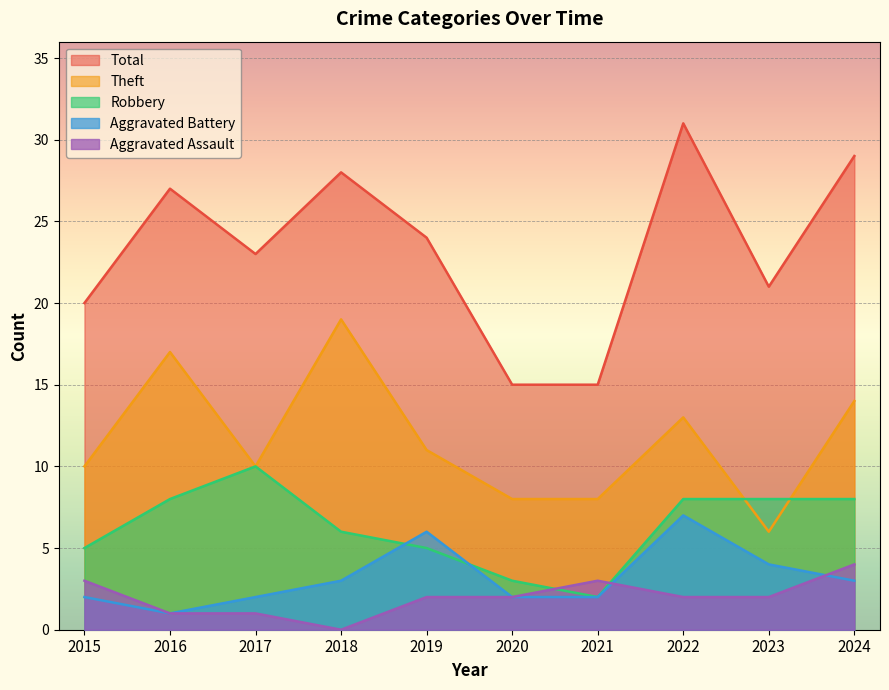

What is the spread (max minus min) of values at 2016?

26